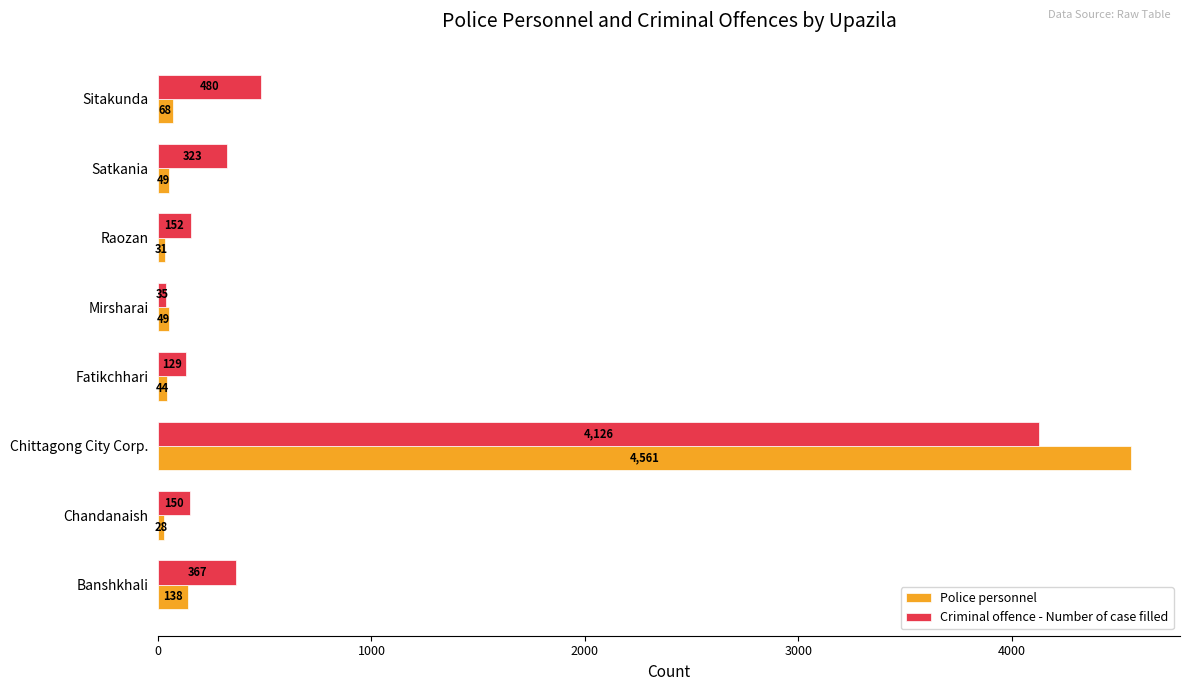

The Criminal offence - Number of case filled series shows 2887 at Chittagong City Corp.. True or false?

False